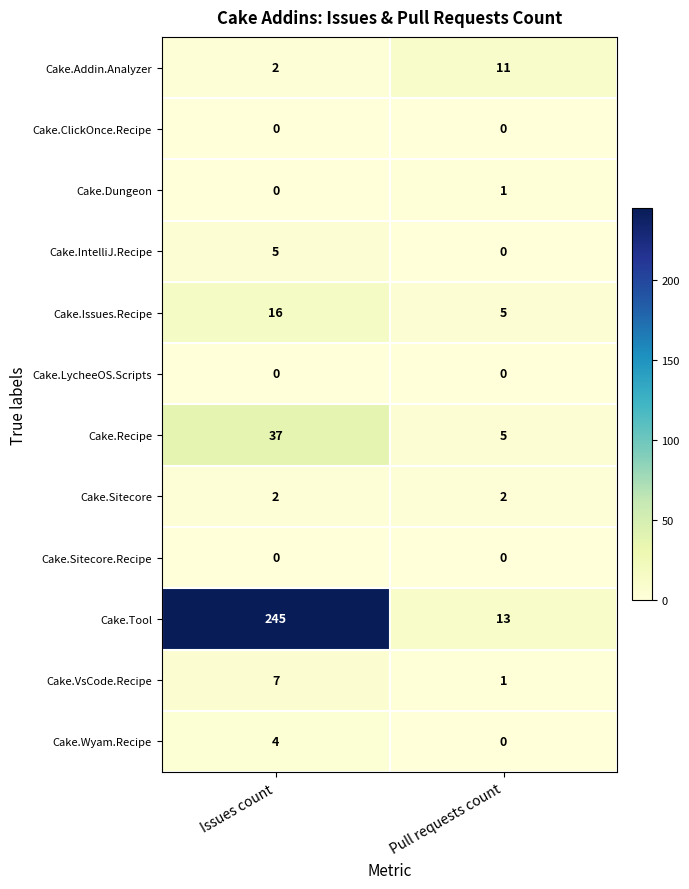

What is the difference between the Cake.Tool values at Issues count and Pull requests count?

232